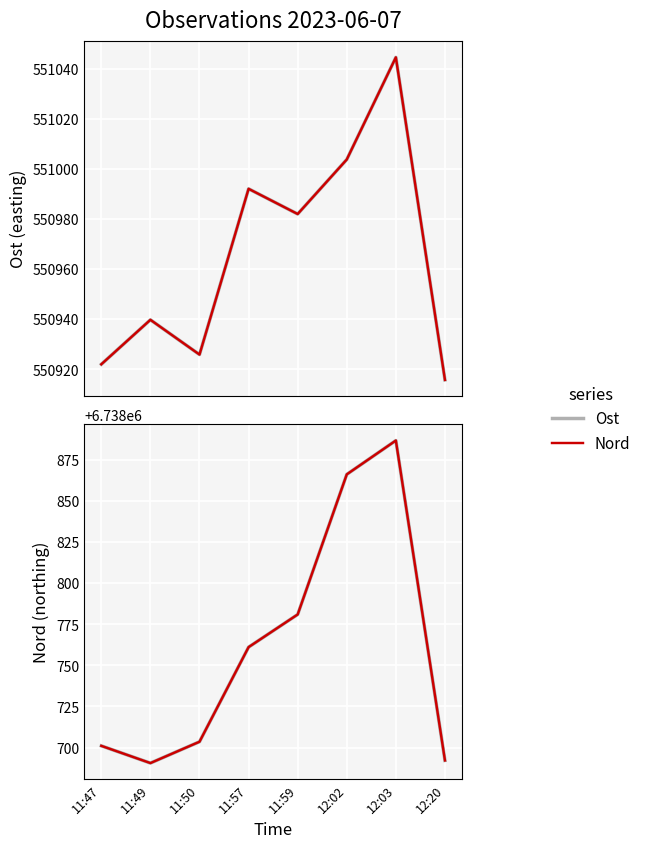

True or false: Ost (red) has a value of 799157.9 at 11:49.

False